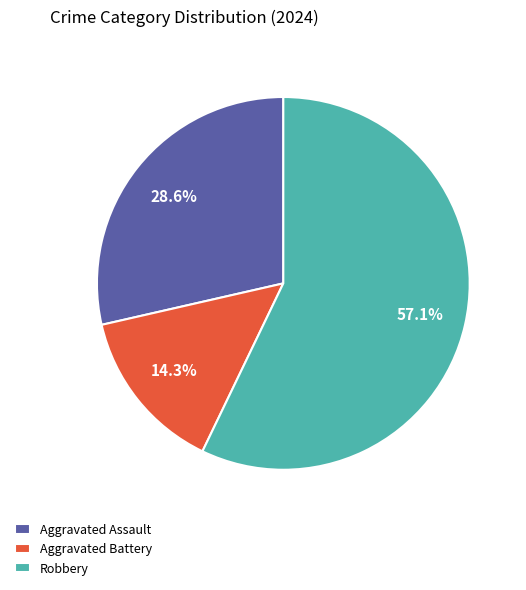

What is the smallest slice in the pie chart?

Aggravated Battery